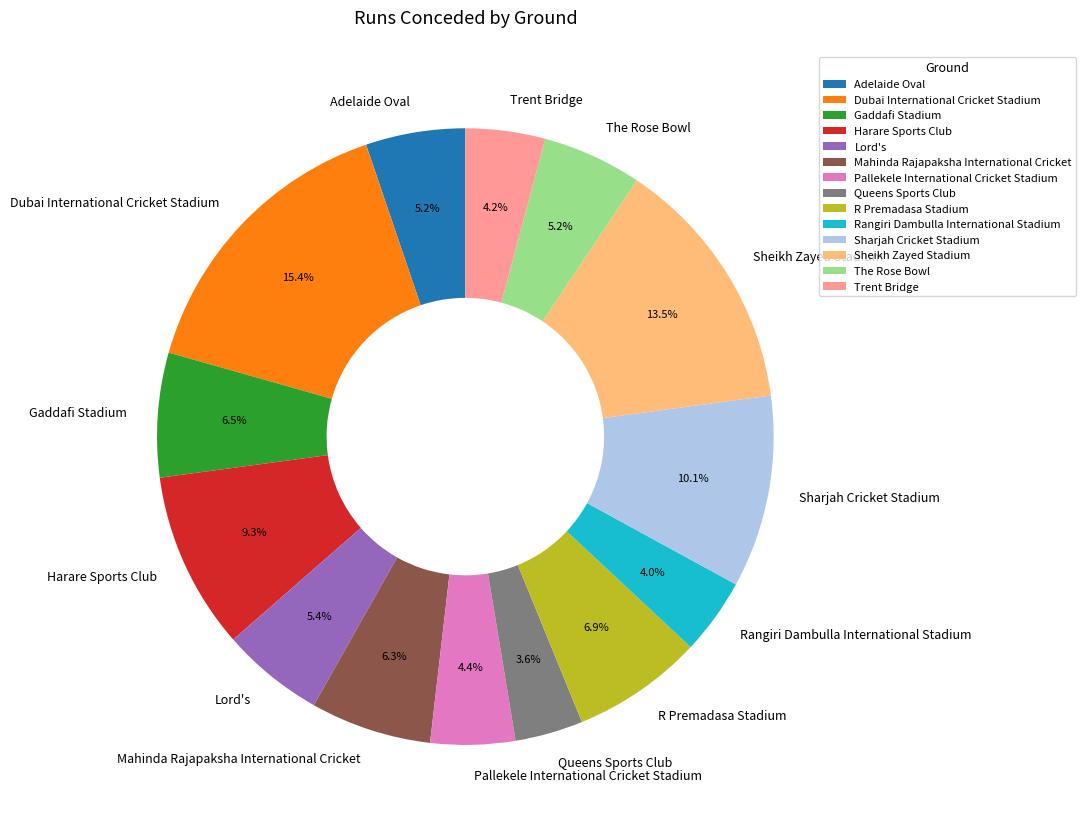

To the nearest percent, what percentage of the pie is Lord's?

5%